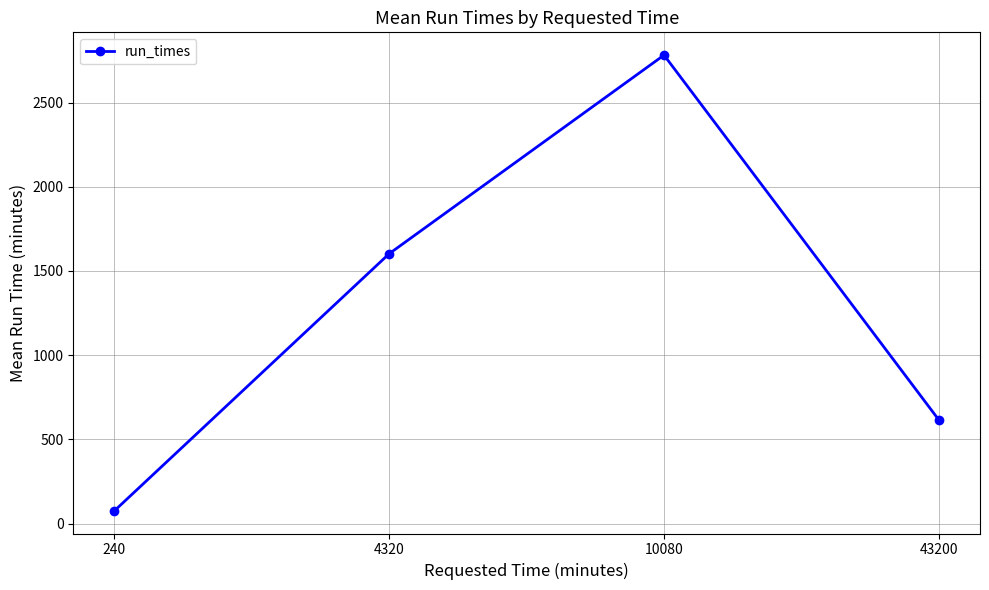

True or false: there are more than 2 points higher than both neighbors.

False